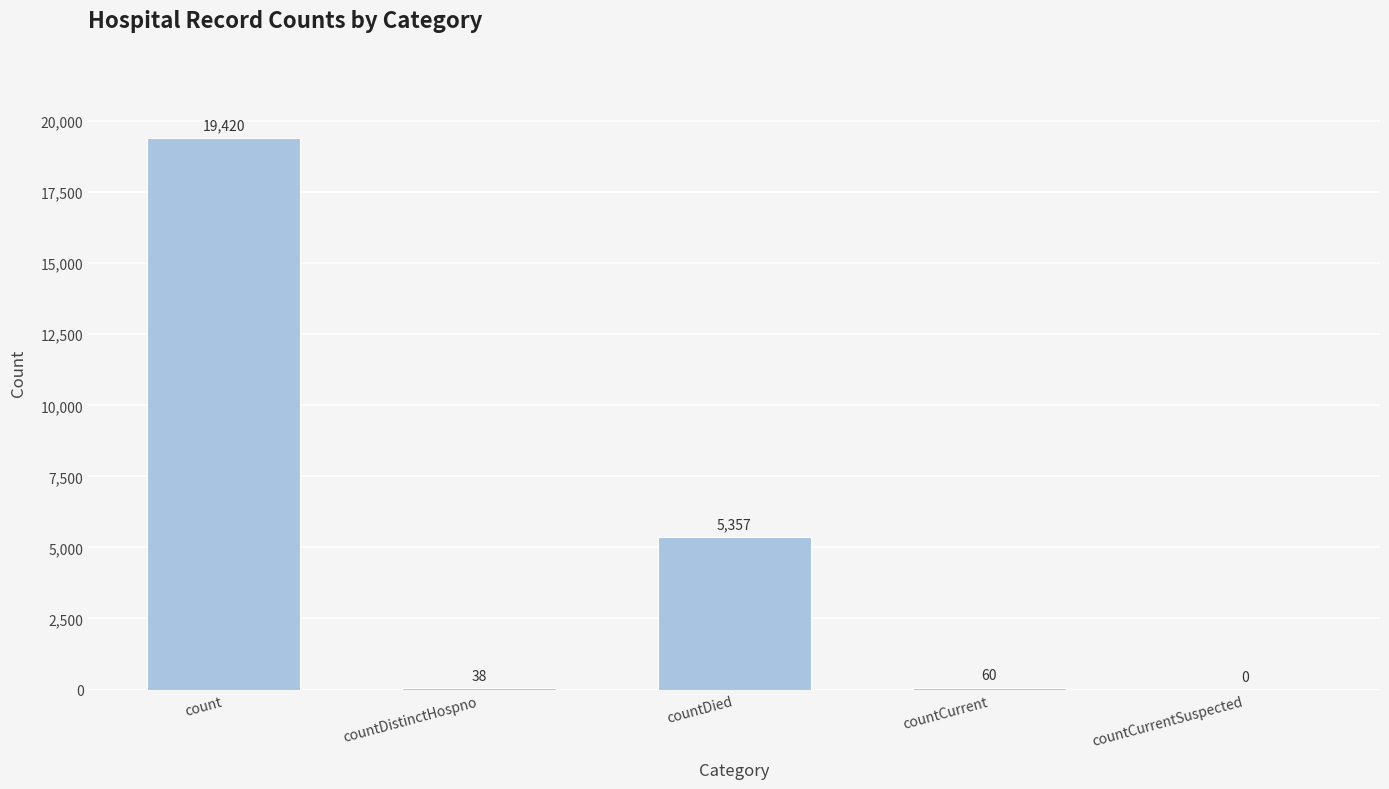

The value at countDistinctHospno is 38. True or false?

True